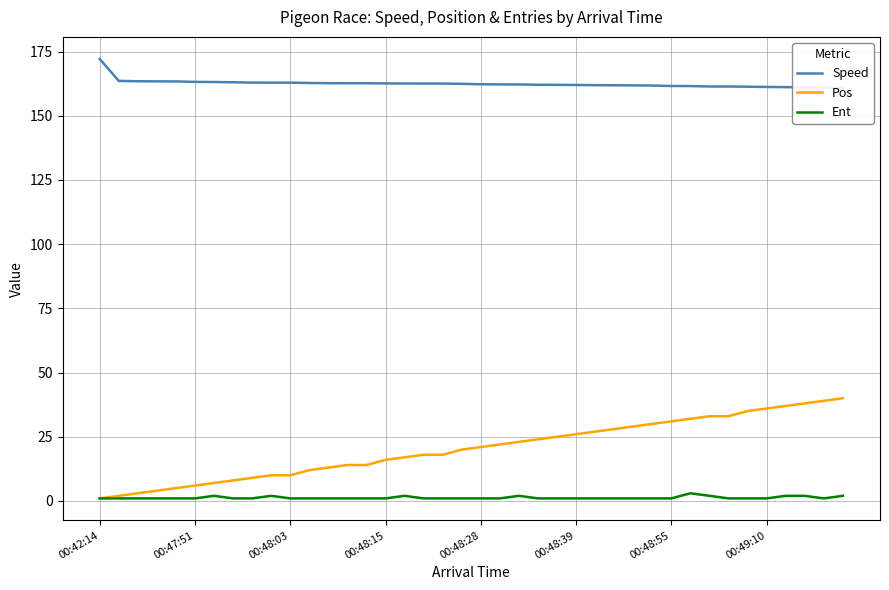

True or false: Speed and Pos intersect in this chart.

False